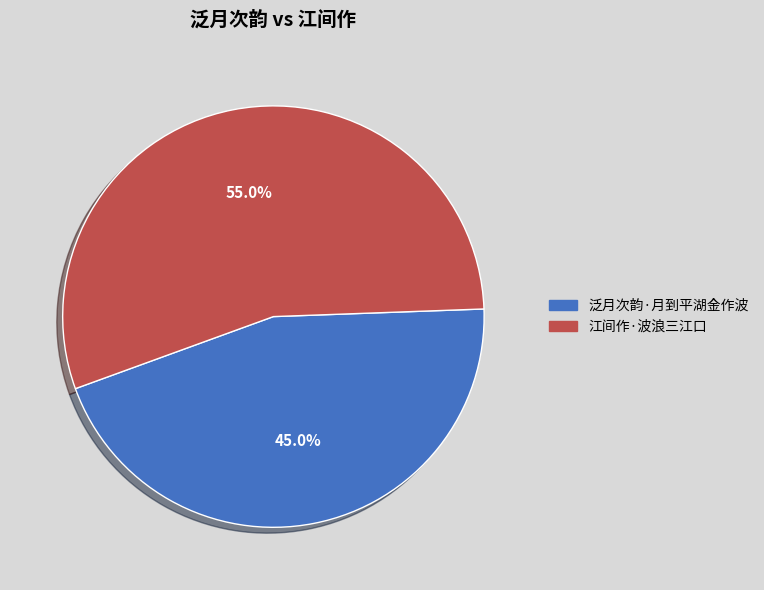

How many slices are in this pie chart?

2